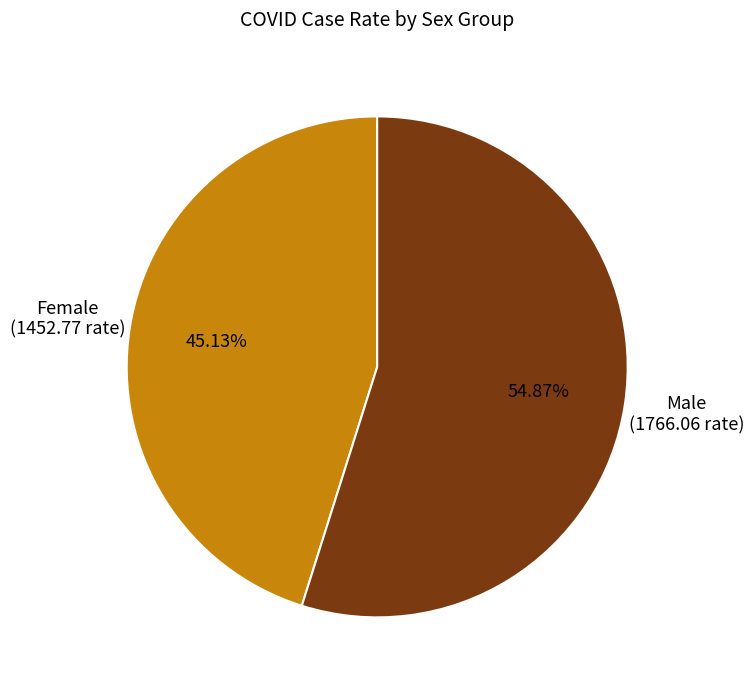

How many segments does this pie chart have?

2